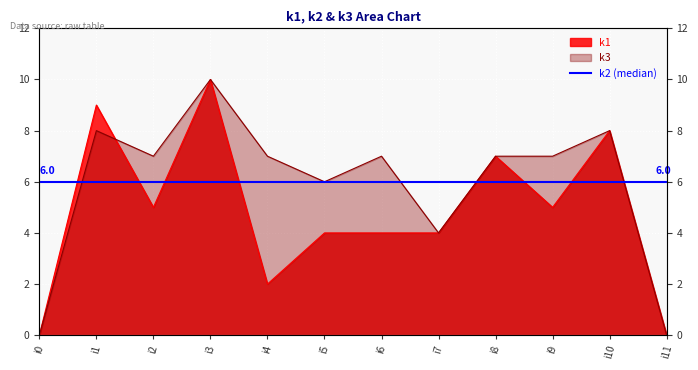

At how many categories does at least one series exceed 6?

8